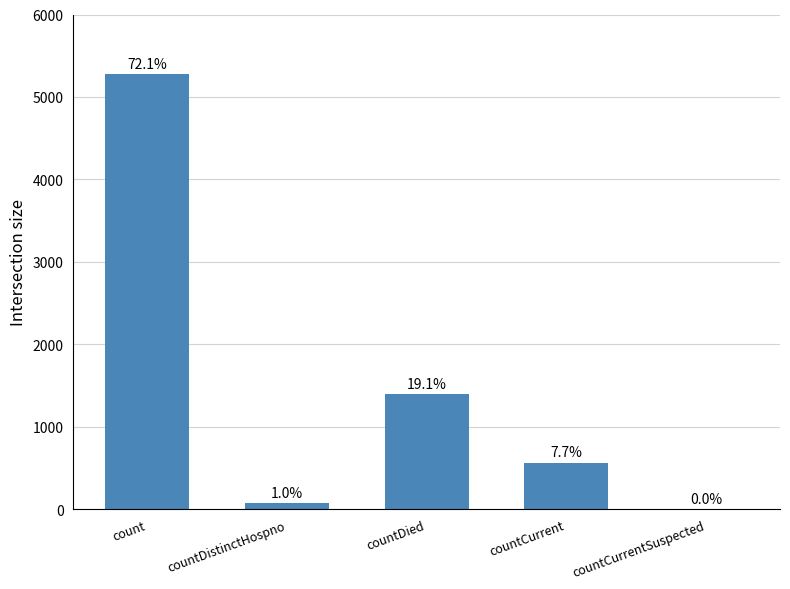

What value does the data have at countCurrent?

565